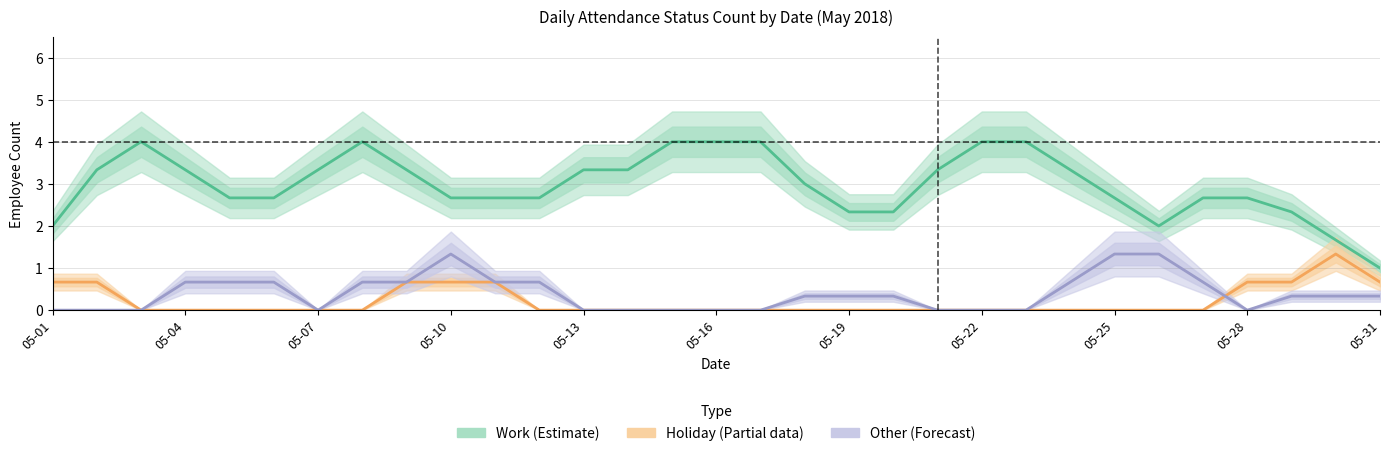

At which label is Work (Estimate) closest to 2?

05-01